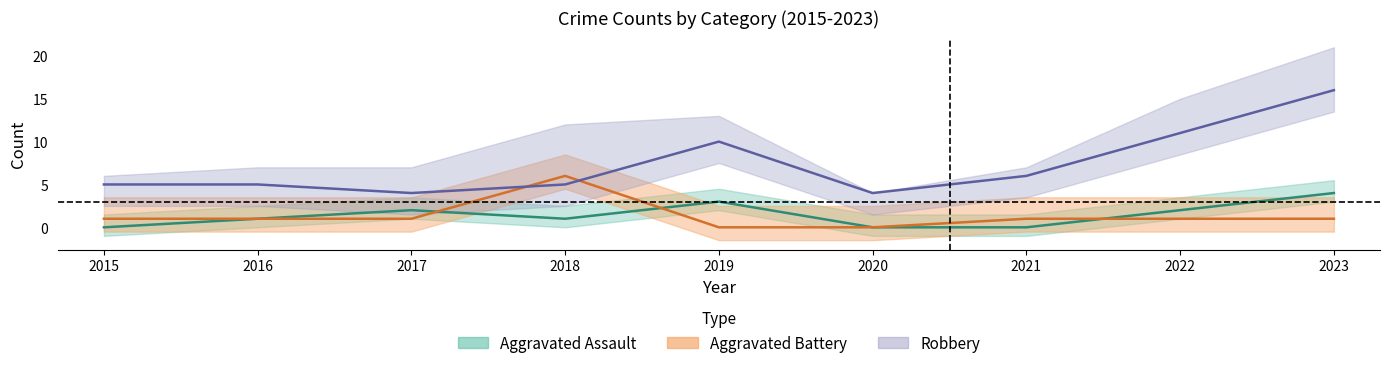

What is the greatest value displayed?

16